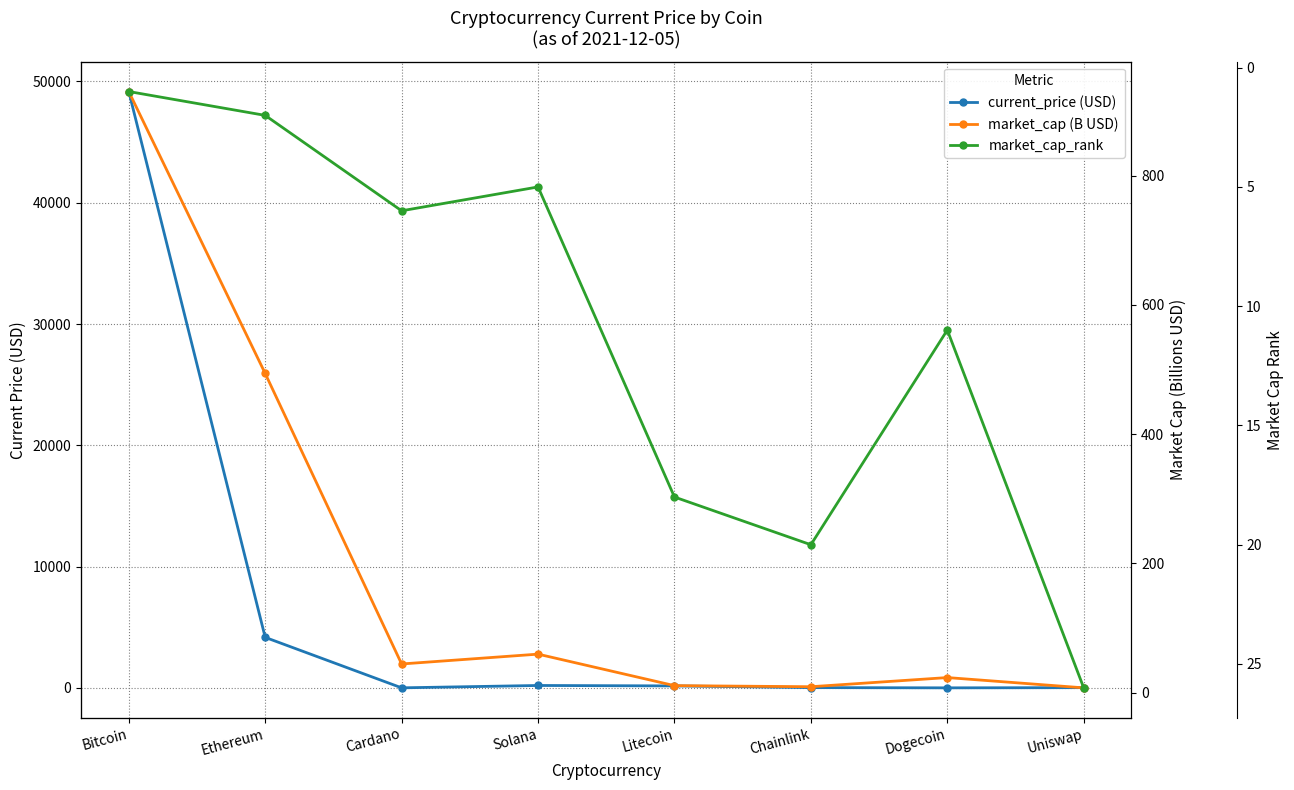

How many times do current_price (USD) and market_cap (B USD) cross each other?

4